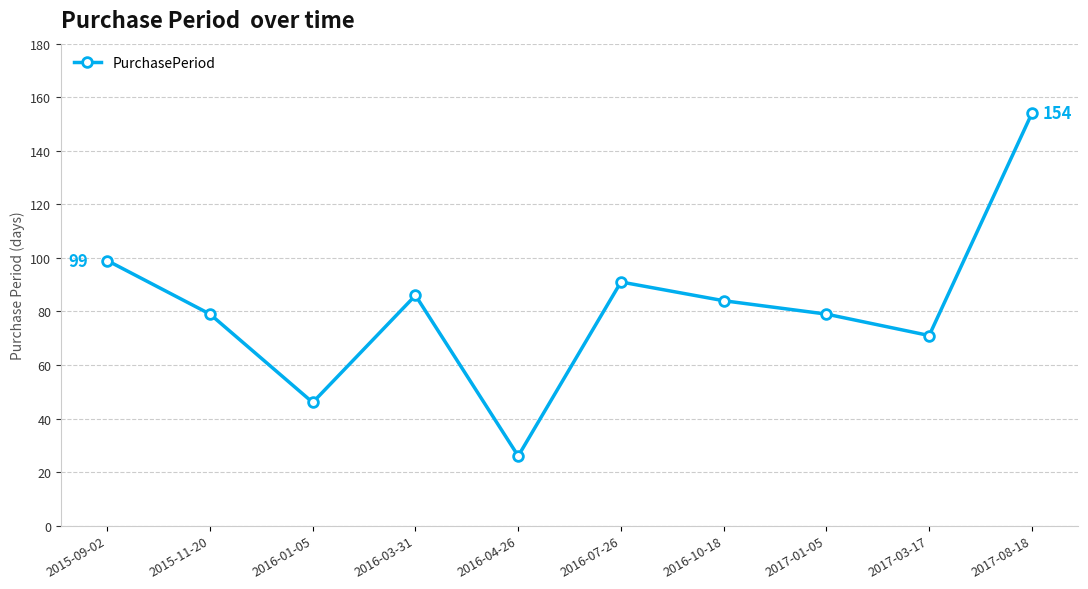

What is the label of the 9th point from the right?

2015-11-20